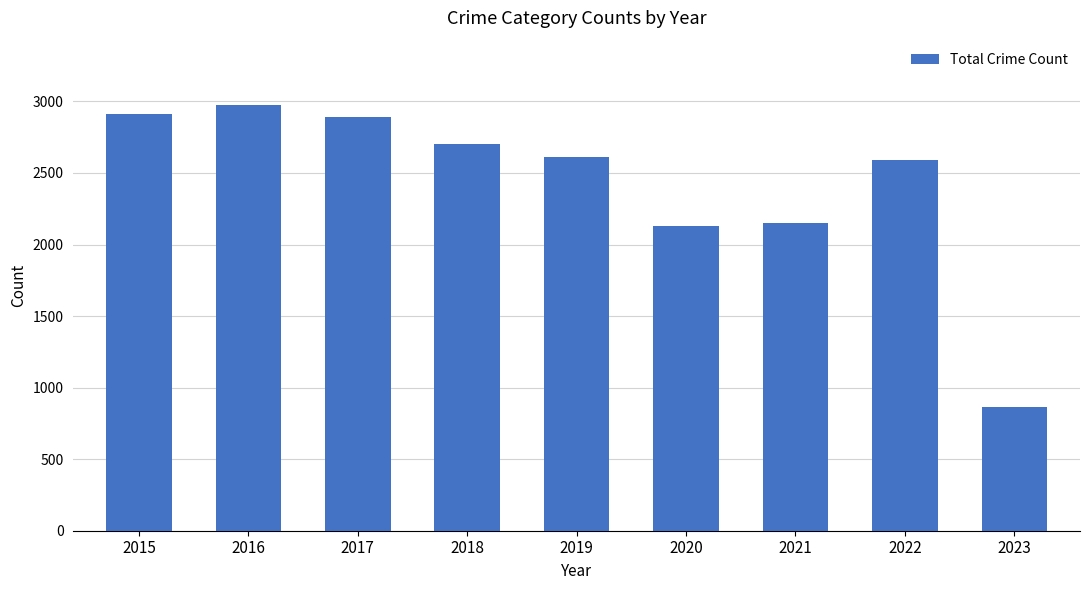

Reading right to left, transcribe all the data shown in this chart.

2023=863	2022=2589	2021=2148	2020=2128	2019=2609	2018=2705	2017=2893	2016=2978	2015=2910